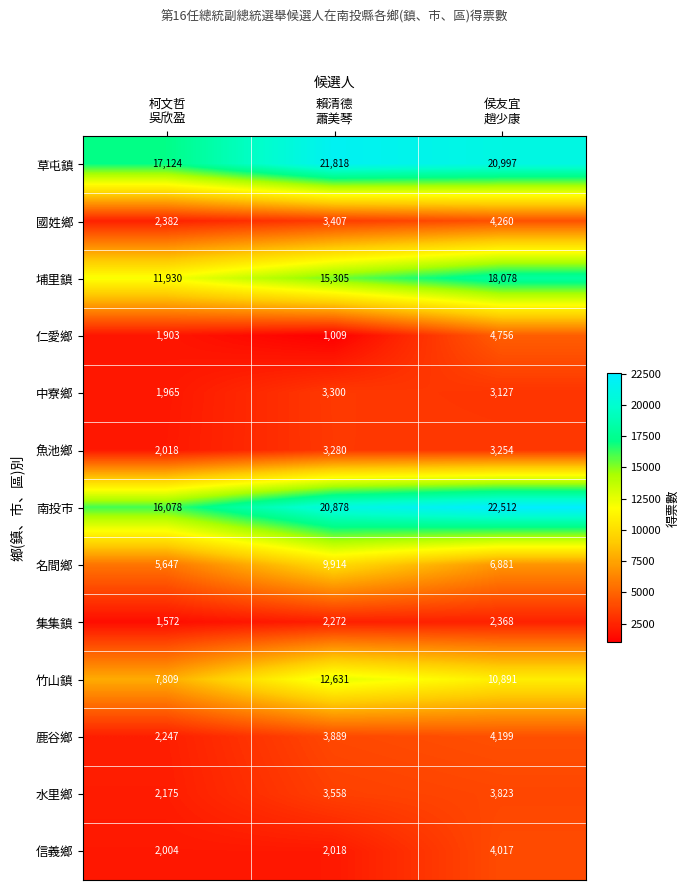

What is the difference between the highest and lowest values at 賴清德
蕭美琴?

20809